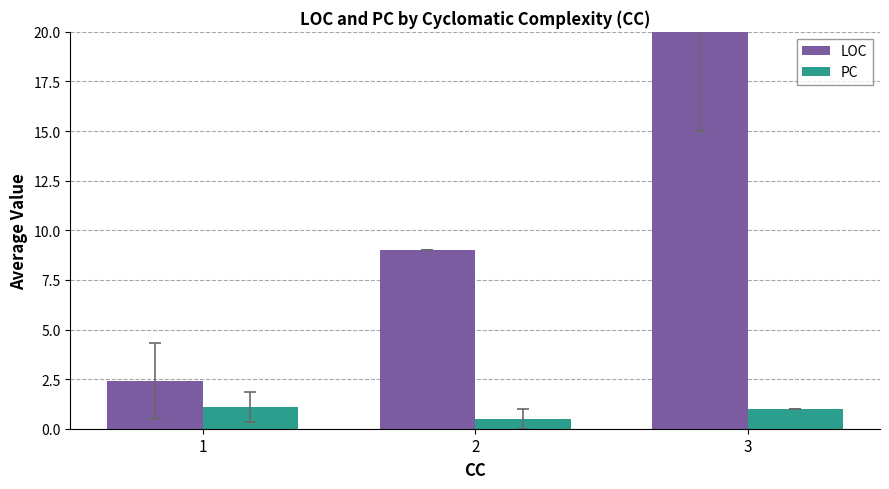

The value of PC at 2 is 0.2. True or false?

False